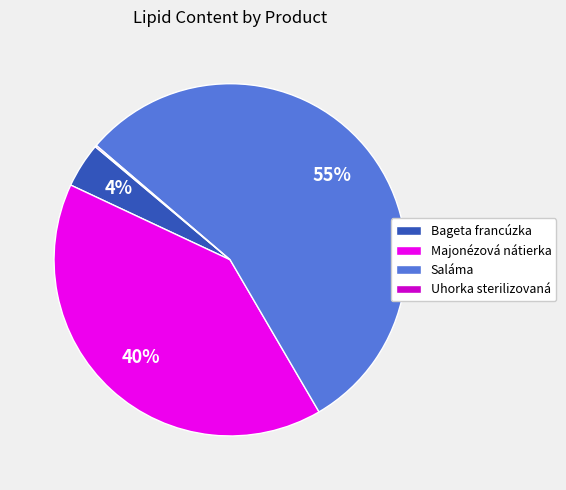

To the nearest percent, what is the average slice percentage?

25%